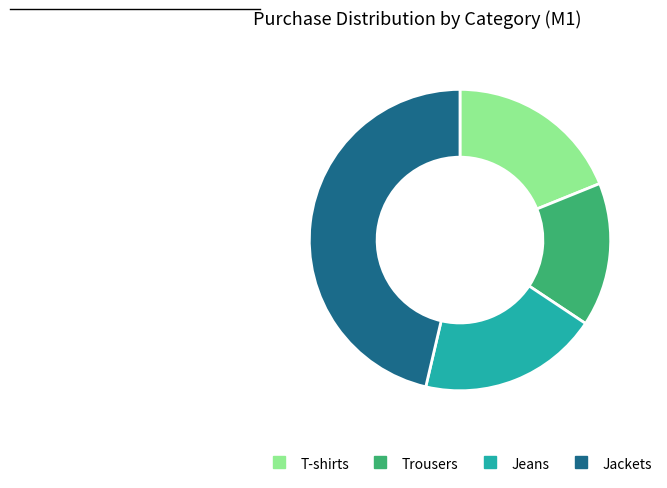

How many segments does this pie chart have?

4